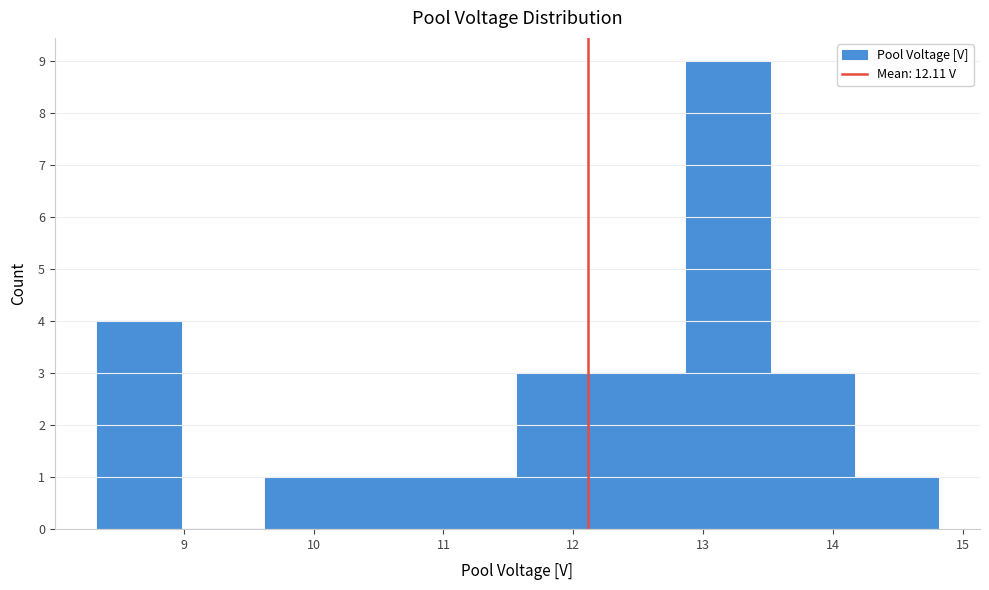

Reading left to right, list every bar in this chart as the range it spans on the x-axis followed by its height. Neither the bar edges nor the heights are printed on the chart, so give them approximately, as read against the axes.

8.3 to 9.0: 4
9.0 to 9.6: 0
9.6 to 10.3: 1
10.3 to 10.9: 1
10.9 to 11.6: 1
11.6 to 12.2: 3
12.2 to 12.9: 3
12.9 to 13.5: 9
13.5 to 14.2: 3
14.2 to 14.8: 1